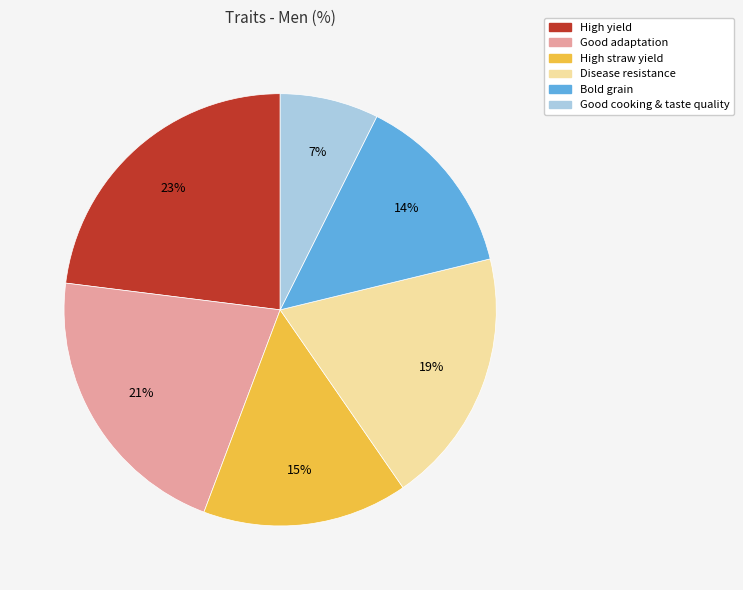

Which category has the biggest portion of the pie?

High yield